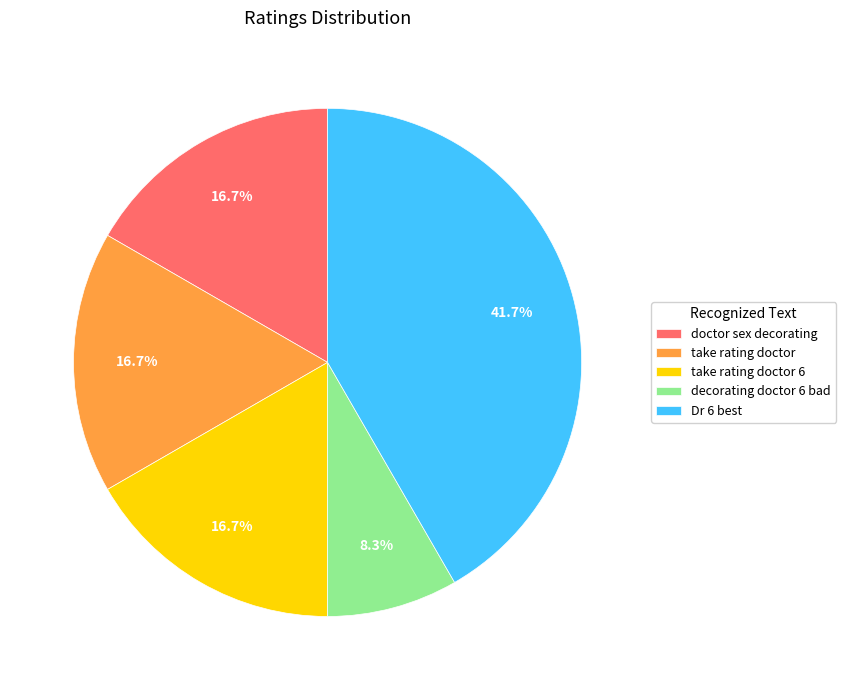

Count the number of slices in the pie.

5